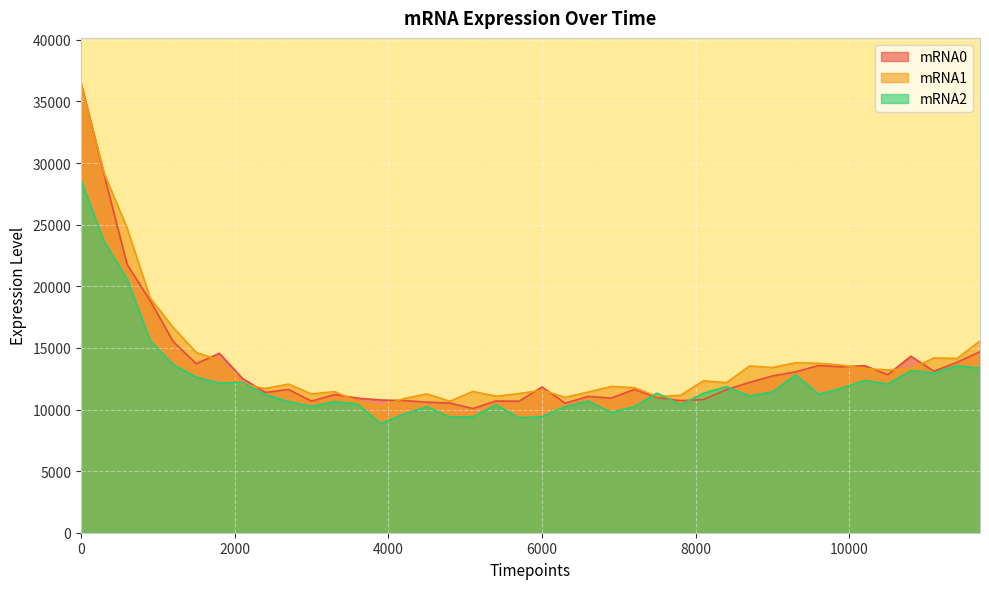

Reading left to right, transcribe all the data shown in this chart.

mRNA0: 36510	29062	21770	18831	15510	13720	14562	12524	11387	11630	10682	11213	10922	10772	10726	10596	10527	10080	10691	10670	11828	10514	11062	10929	11624	10966	10723	10806	11613	12204	12724	13060	13567	13466	13556	12825	14326	13108	13832	14692
mRNA1: 36431	29185	24710	19054	16652	14627	13999	12062	11704	12063	11266	11452	10665	10236	10884	11269	10672	11468	11079	11293	11568	10988	11417	11872	11780	11053	11146	12329	12181	13532	13412	13797	13754	13597	13320	13213	13295	14189	14142	15561
mRNA2: 28600	23627	20588	15590	13640	12627	12141	12204	11207	10644	10256	10639	10432	8874	9627	10222	9386	9409	10383	9336	9423	10237	10699	9762	10233	11330	10386	11315	11854	11093	11435	12802	11250	11736	12351	12067	13159	12964	13558	13347